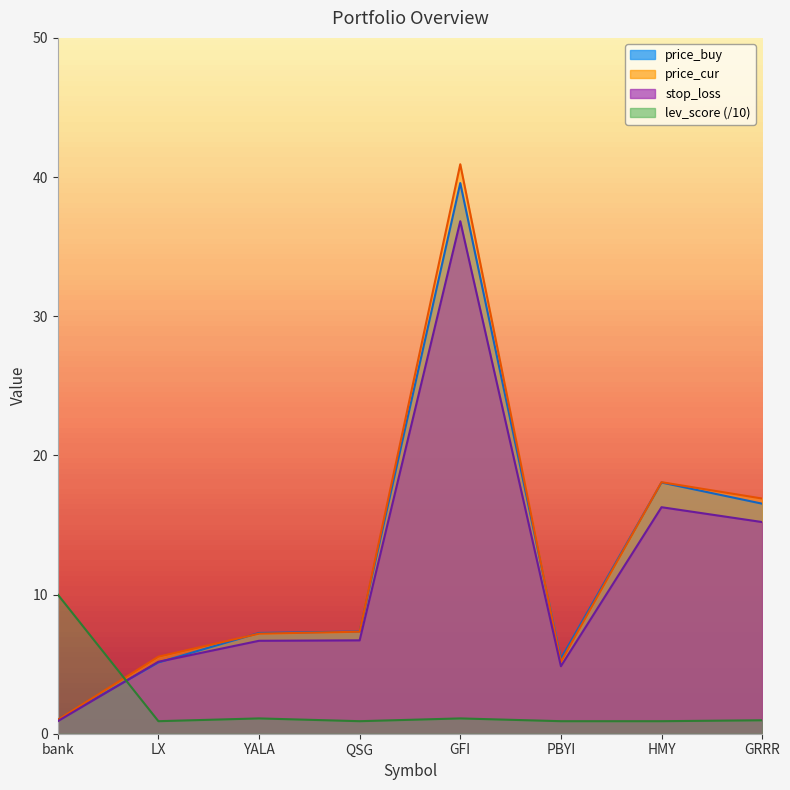

What is the label of the 1st point from the right?

GRRR